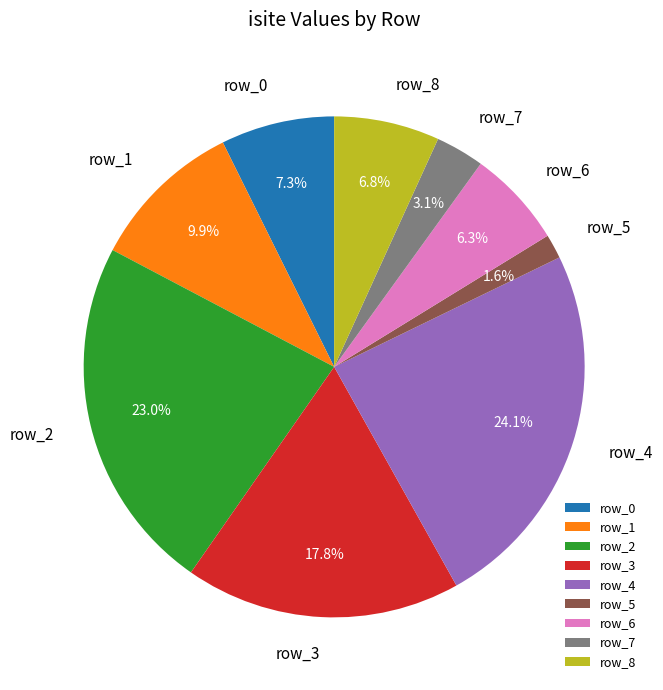

The row_0 slice represents 15% of the pie. True or false?

False